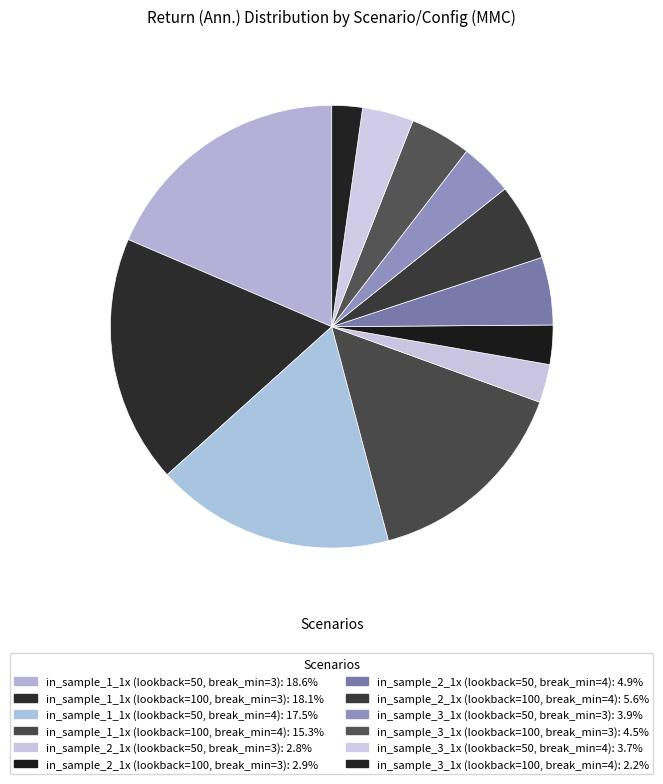

How many slices are in this pie chart?

12